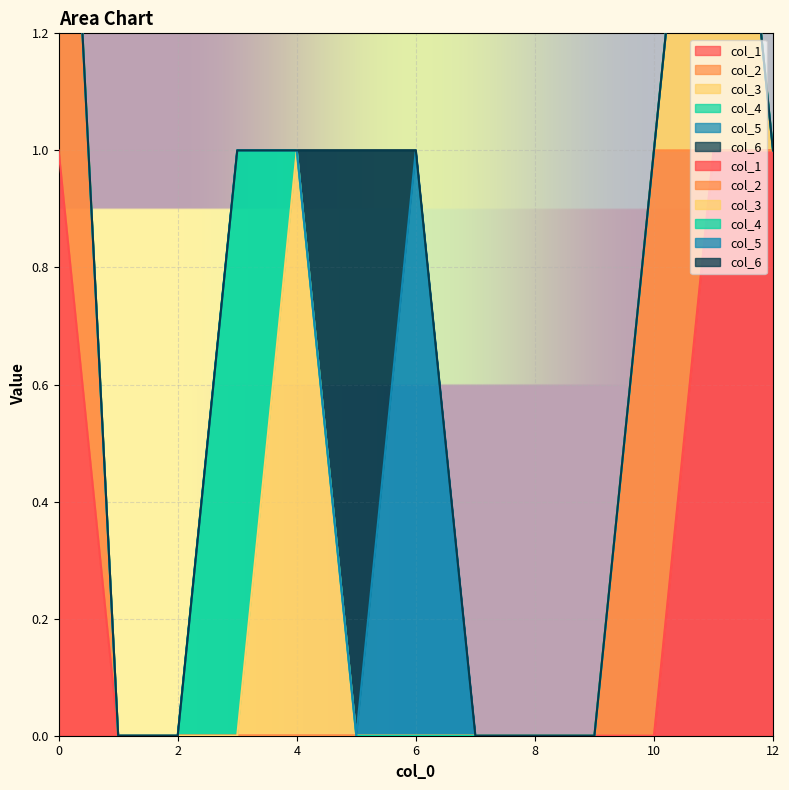

True or false: col_5 and col_1 intersect in this chart.

False